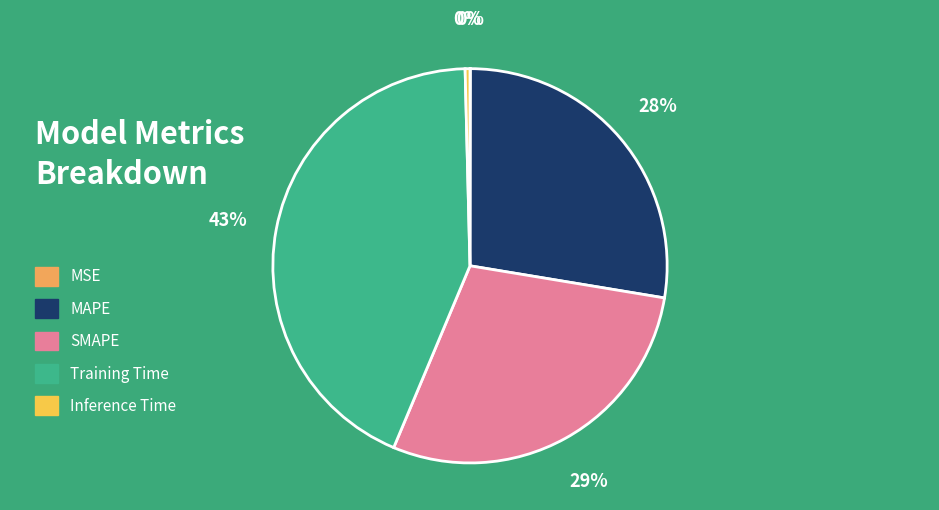

To the nearest percent, what is the average slice percentage?

20%